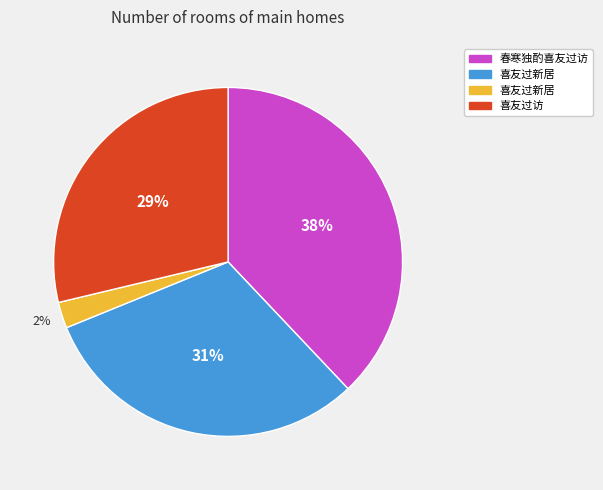

How many slices are in this pie chart?

4